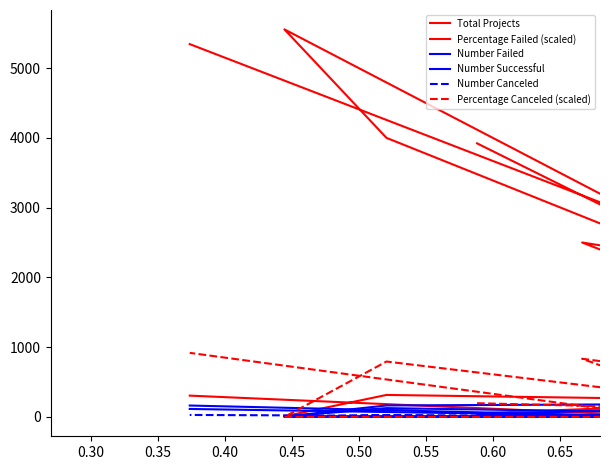

What is the label of the 6th point from the left?

0.50